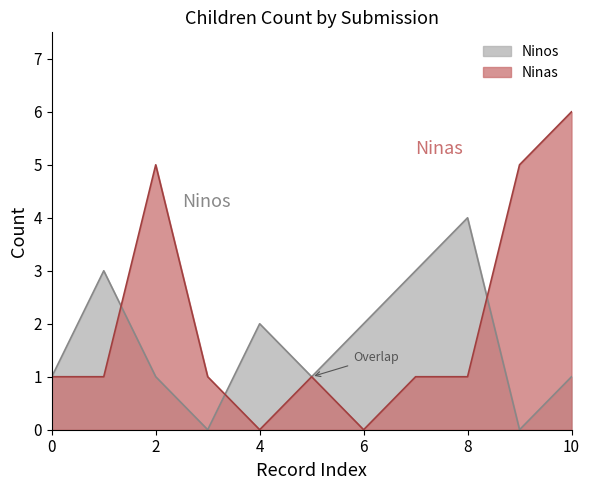

At which label does Ninas reach its peak?

10